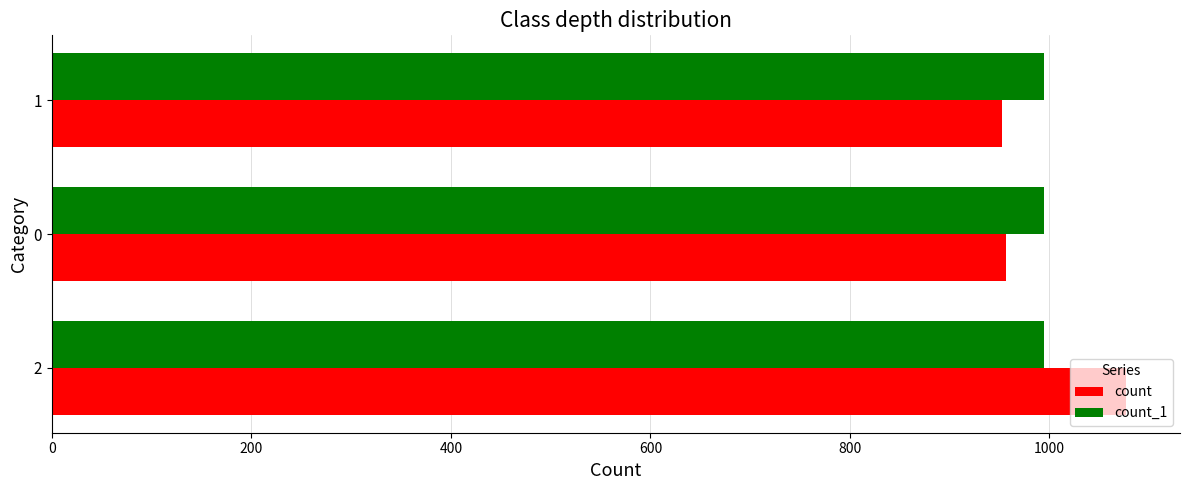

What is the maximum value for count?

1077